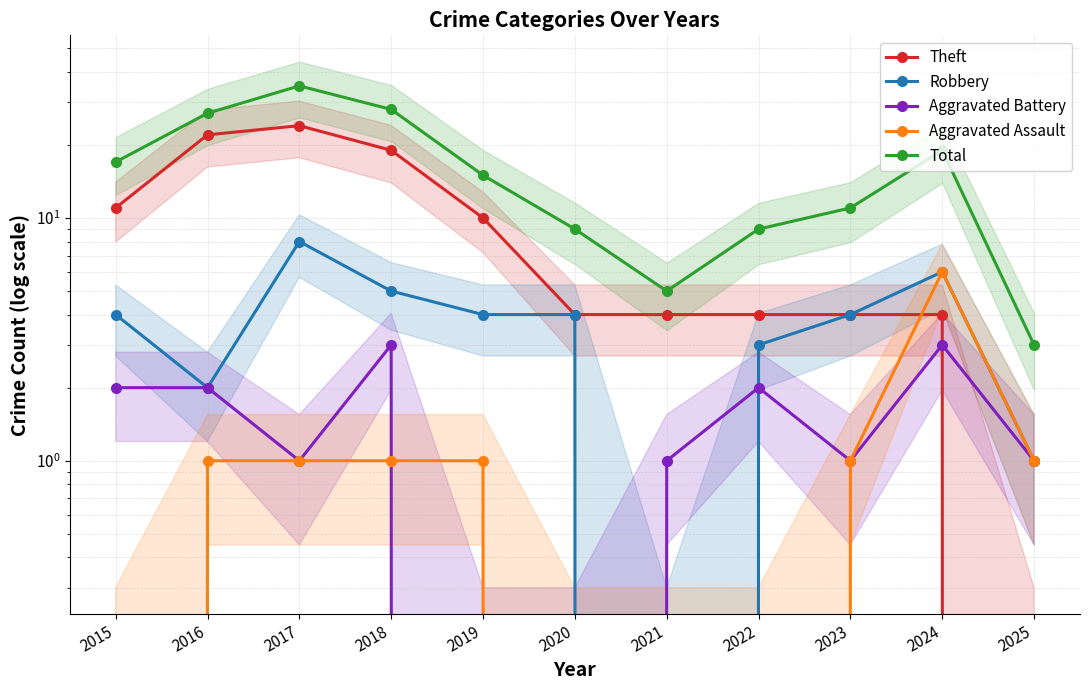

True or false: Theft and Total cross at least once.

False